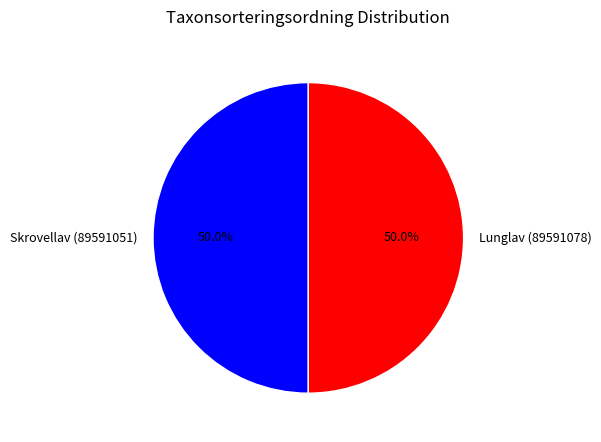

How many segments does this pie chart have?

2